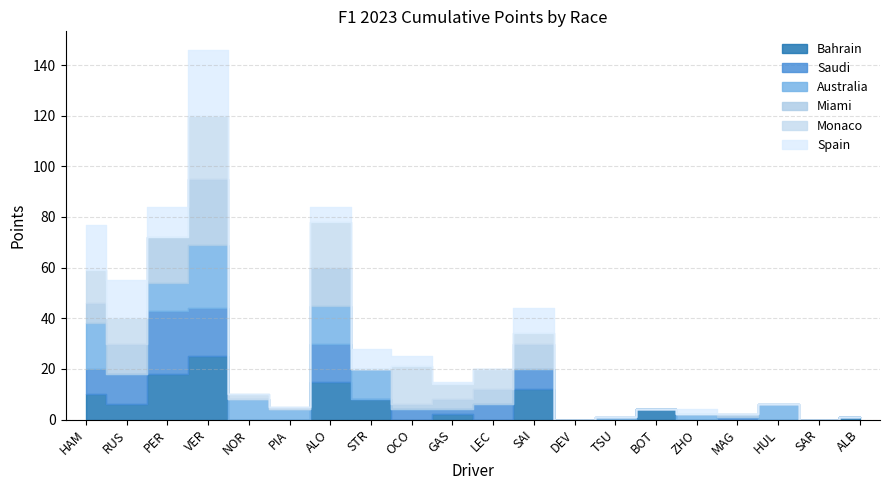

How many interior local valleys does the Saudi series have?

2